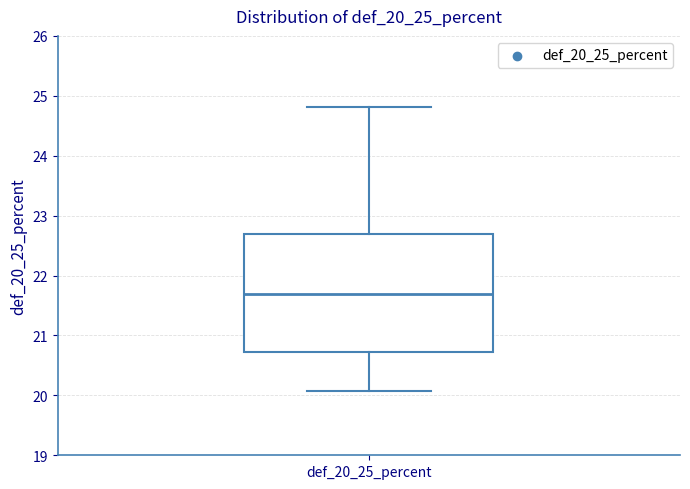

Read this box plot against the y-axis: the position of the median line, the range covered by the box, and the ends of both whiskers. The values are not printed on the chart, so give them approximately, as read against the axis.

median 21.7, box 20.7 to 22.7, whiskers 20.1 to 24.8